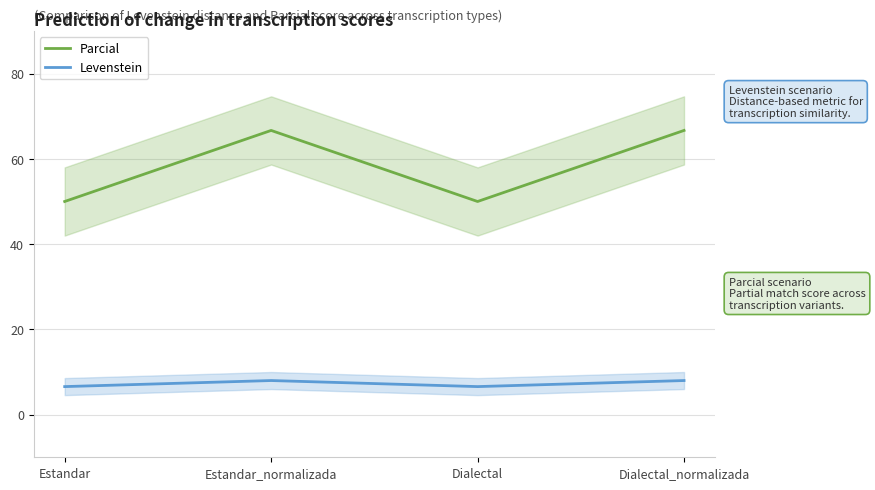

True or false: Parcial and Levenstein intersect in this chart.

False